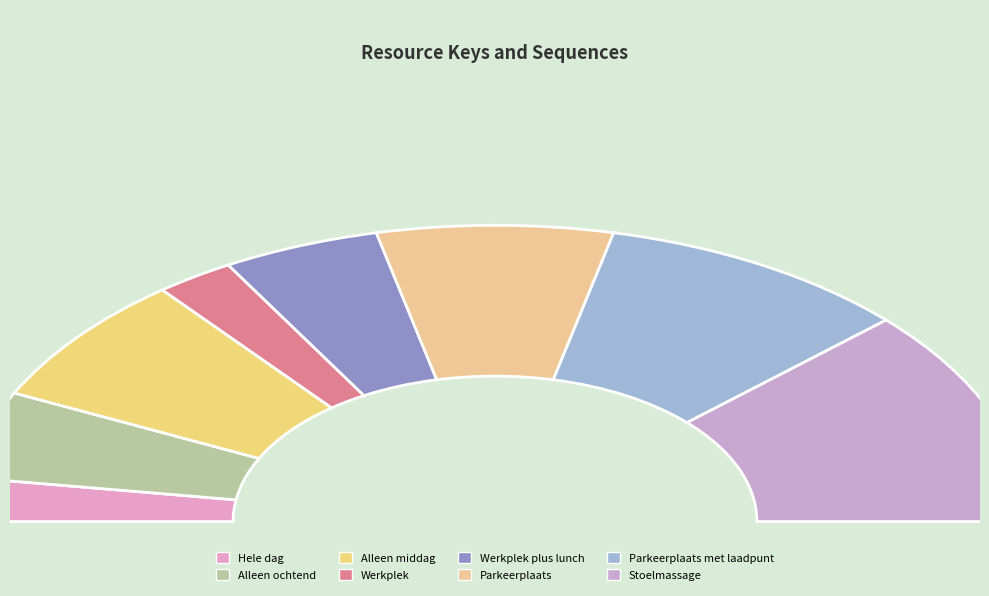

How much of the chart is everything except Werkplek plus lunch?

90.5%